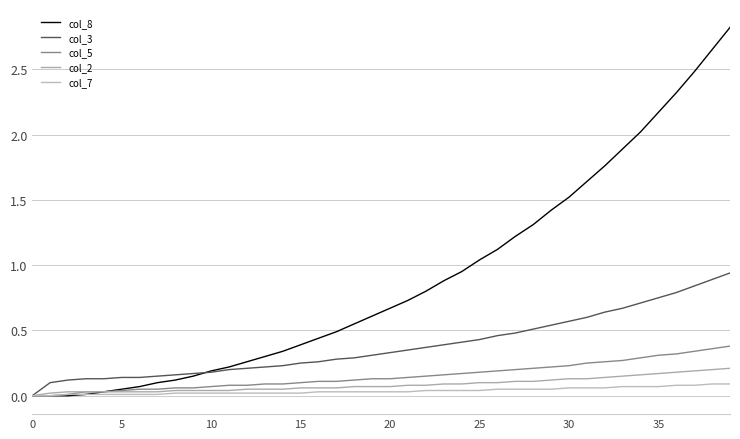

At how many categories does at least one series exceed 0?

39